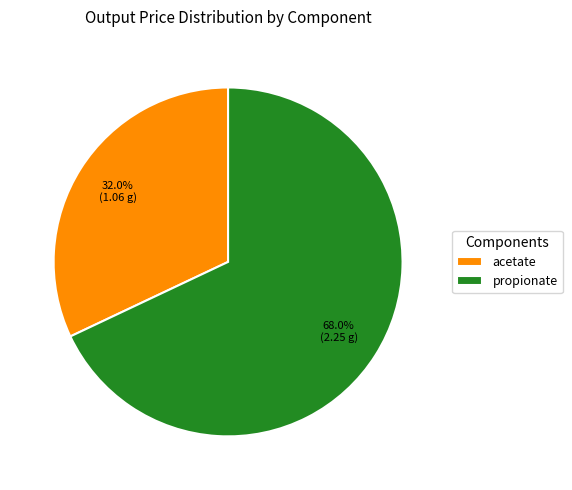

True or false: propionate accounts for 83% of the total.

False